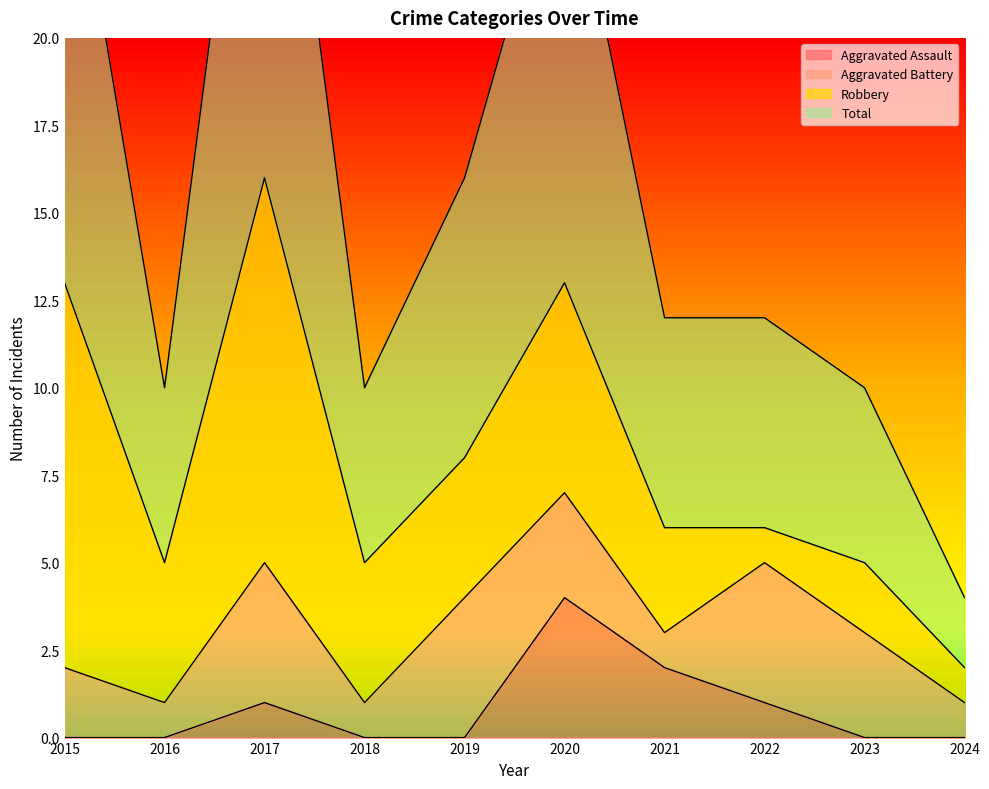

True or false: Aggravated Assault has a value of 1 at 2021.

False